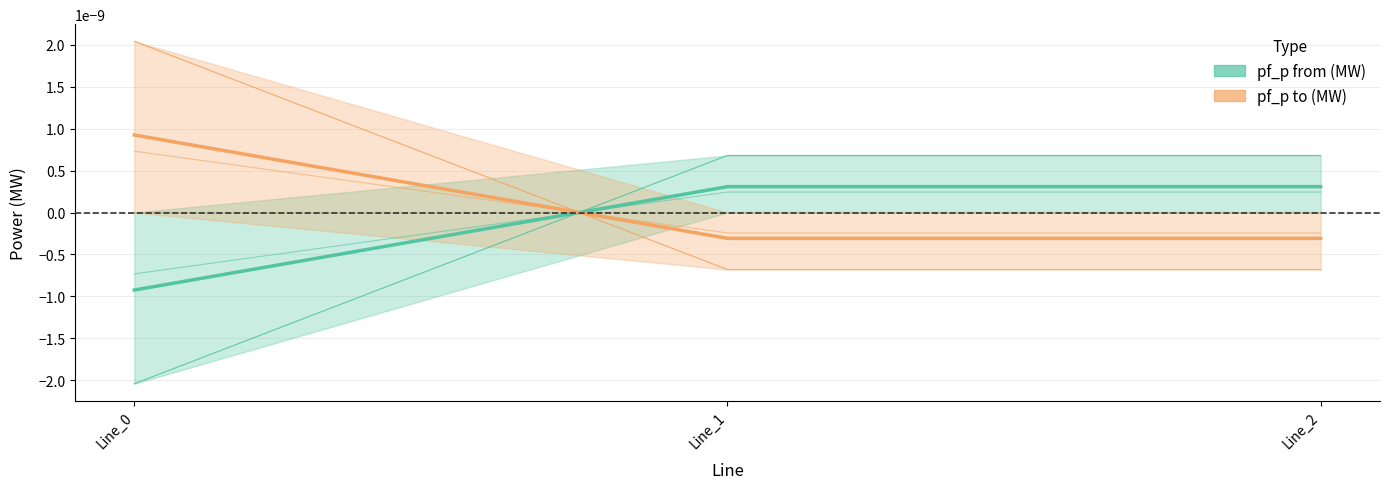

Between Line_1 and Line_2, which is larger?

Line_1